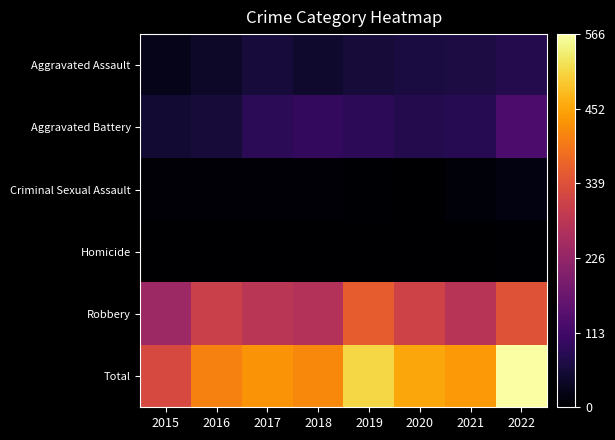

Reading left to right, transcribe all the data shown in this chart.

Aggravated Assault: 2015=26	2016=40	2017=59	2018=46	2019=56	2020=63	2021=66	2022=76
Aggravated Battery: 2015=53	2016=57	2017=86	2018=95	2019=88	2020=77	2021=81	2022=127
Criminal Sexual Assault: 2015=8	2016=6	2017=5	2018=6	2019=4	2020=1	2021=11	2022=16
Homicide: 2015=0	2016=1	2017=1	2018=1	2019=1	2020=2	2021=2	2022=4
Robbery: 2015=240	2016=307	2017=281	2018=271	2019=360	2020=312	2021=278	2022=343
Total: 2015=327	2016=411	2017=432	2018=419	2019=509	2020=455	2021=438	2022=566